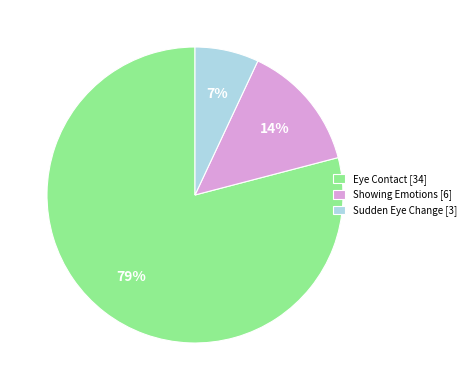

To the nearest percent, what is the difference between the largest and smallest slice percentages?

72%